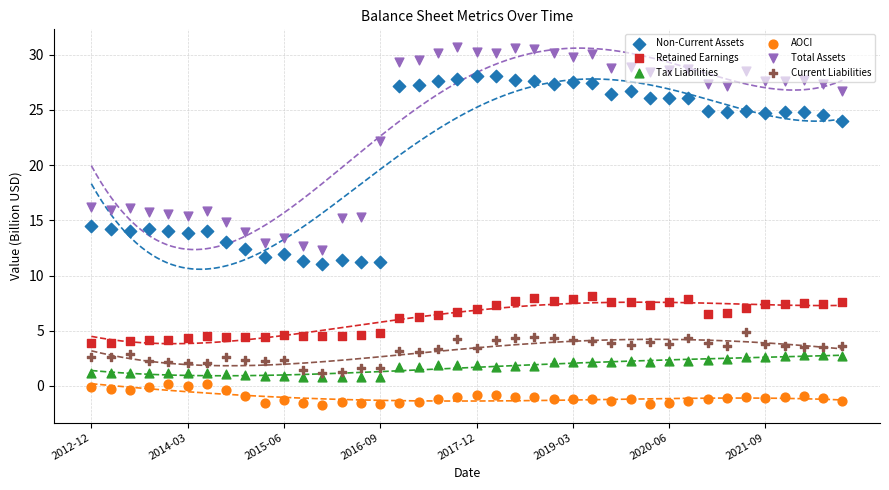

Which series reaches the maximum Y coordinate?

Total Assets